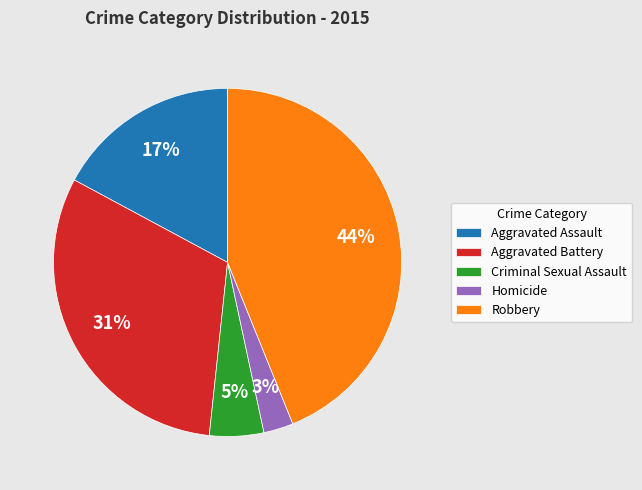

To the nearest percent, what portion does Aggravated Assault represent?

17%